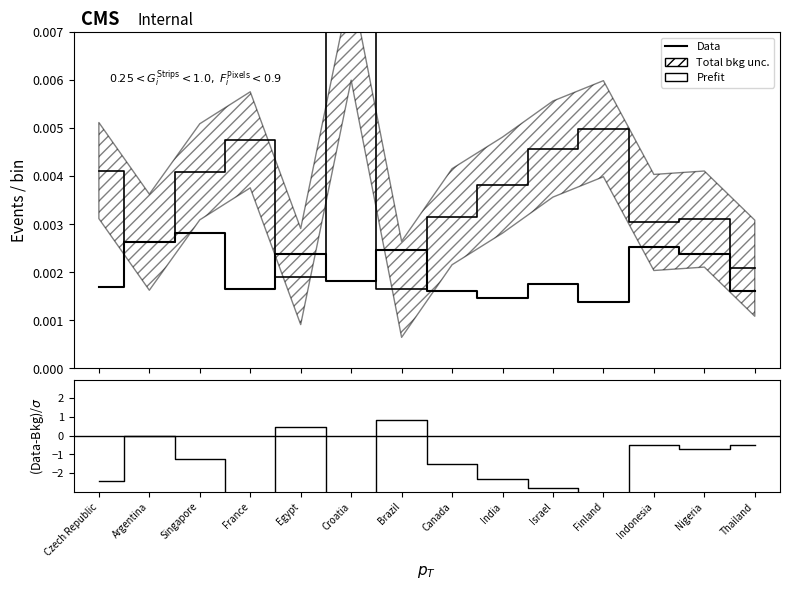

What is the label of the 1st point from the left?

Czech Republic